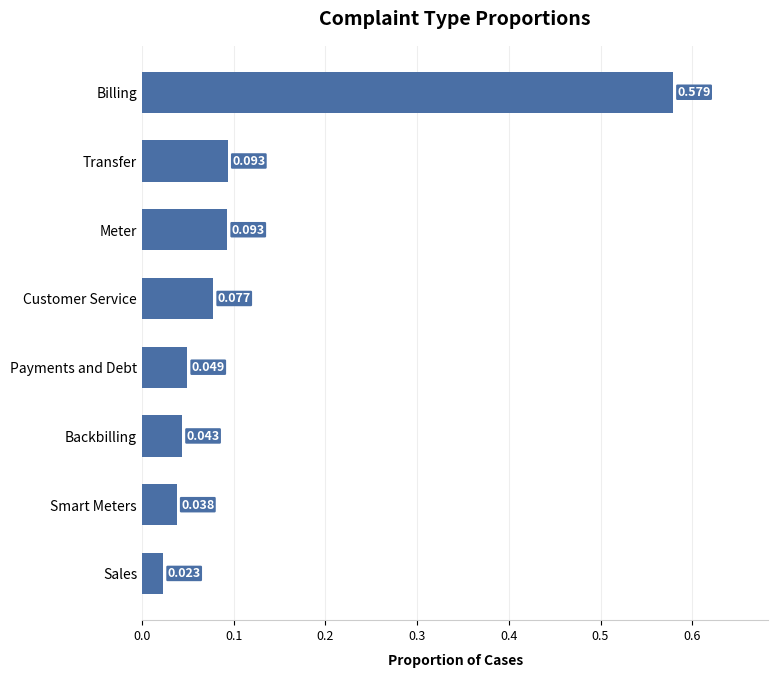

What is the label of the 2nd bar from the top?

Transfer